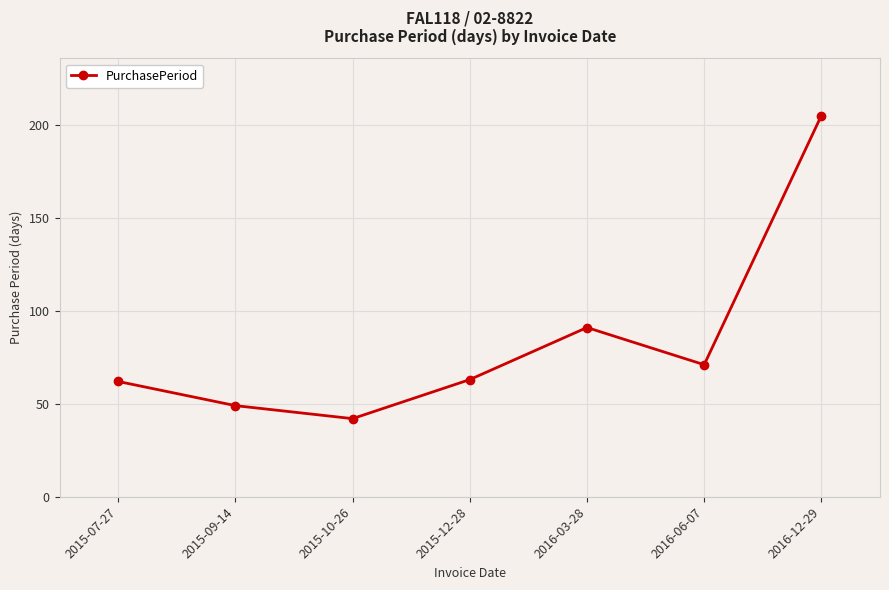

Where is the data nearest to the value 123?

2016-03-28